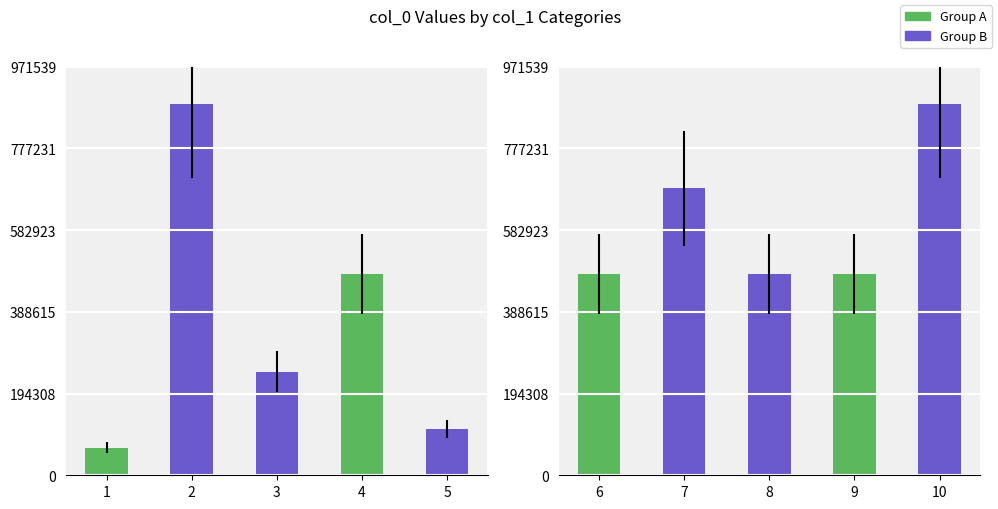

What is the maximum value shown in the chart?

883217